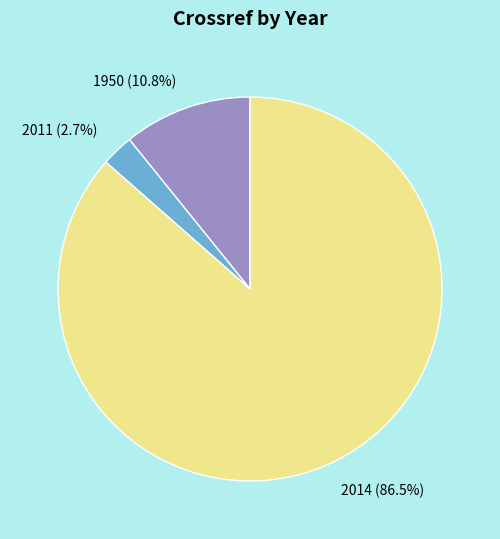

Rank the categories by value from lowest to highest.

2011, 1950, 2014